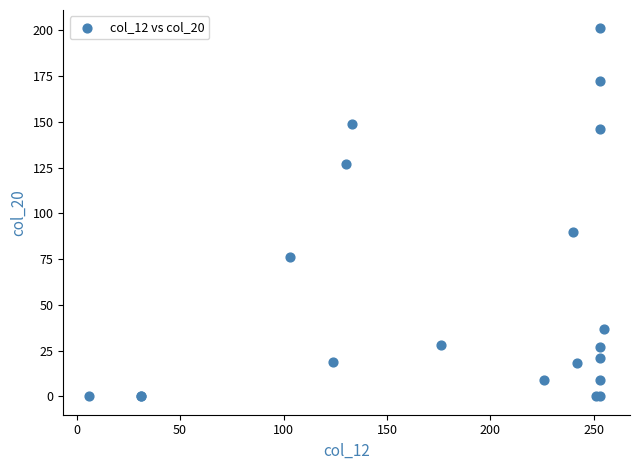

What Y value in the scatter plot is closest to 100?

90